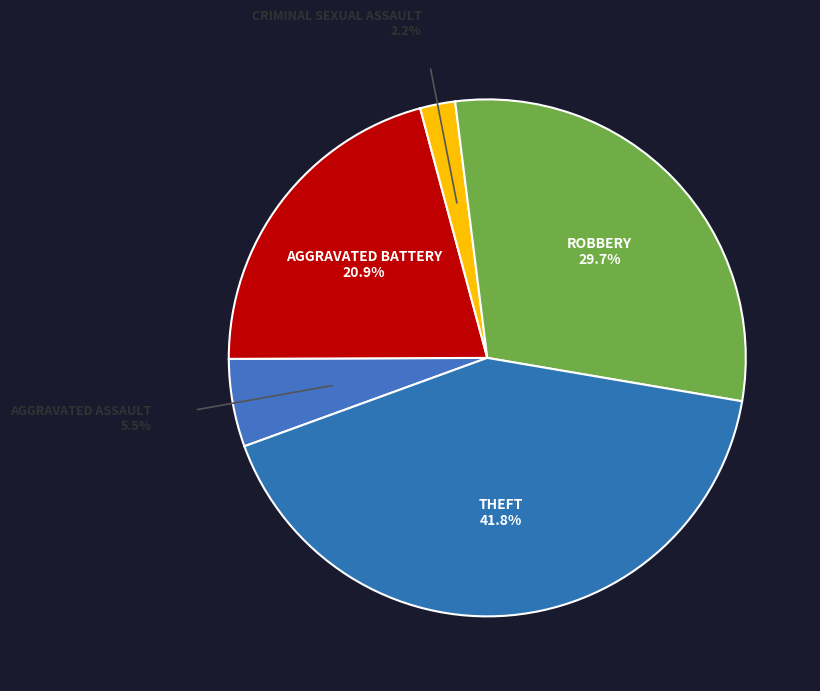

The Robbery slice represents 30% of the pie. True or false?

True